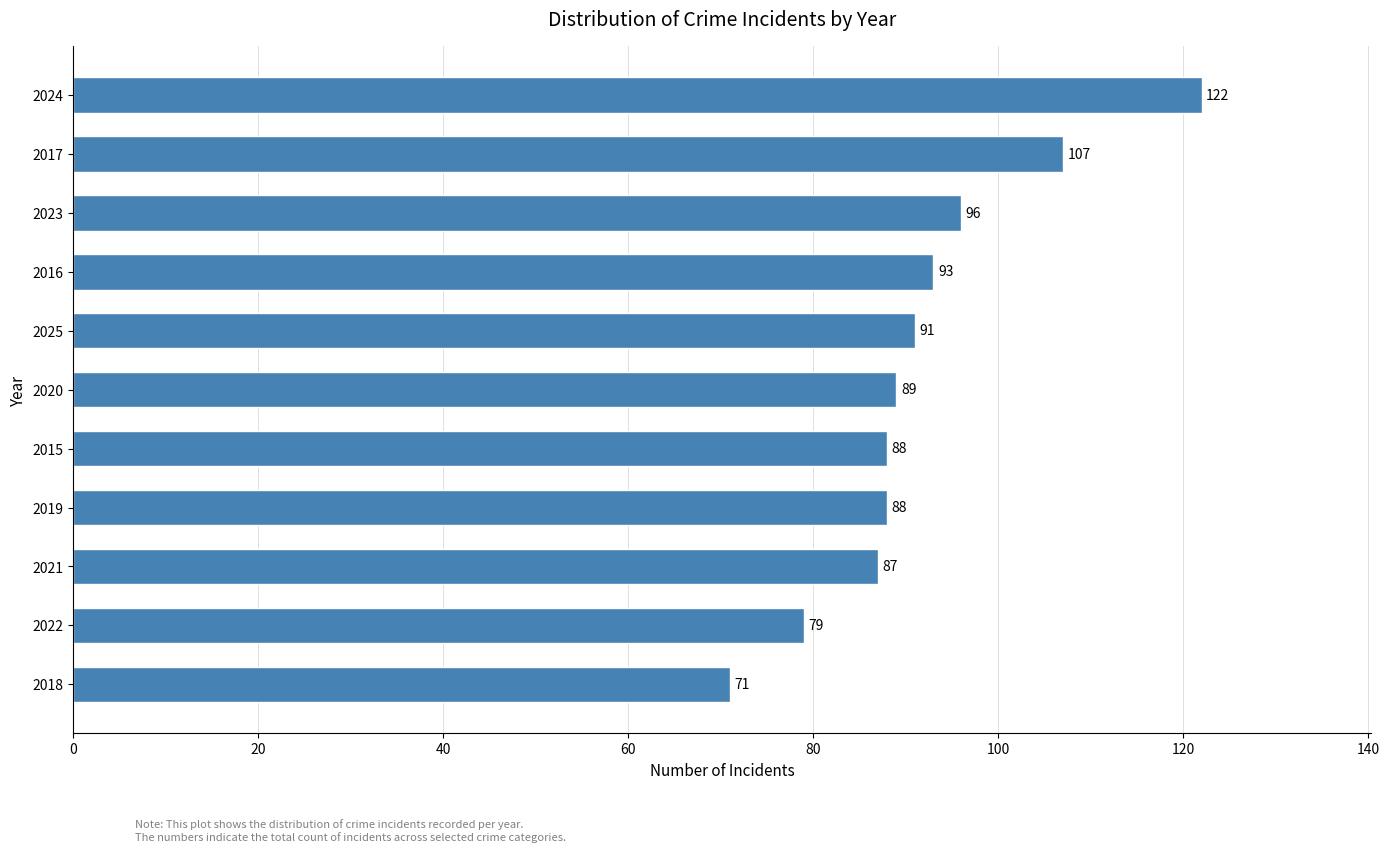

What is the greatest value displayed?

122